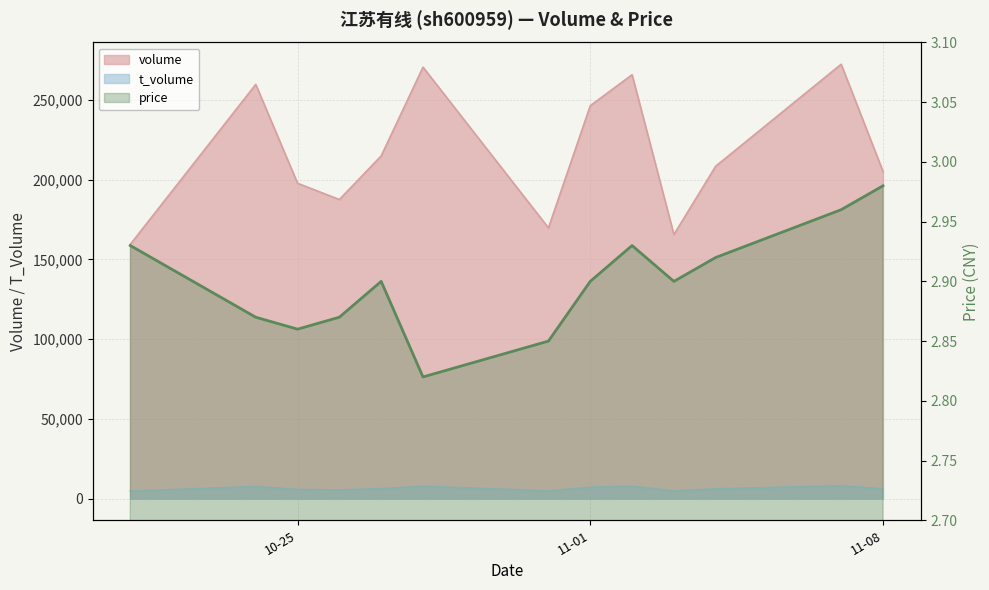

What is the label of the 8th point from the right?

2022-10-28